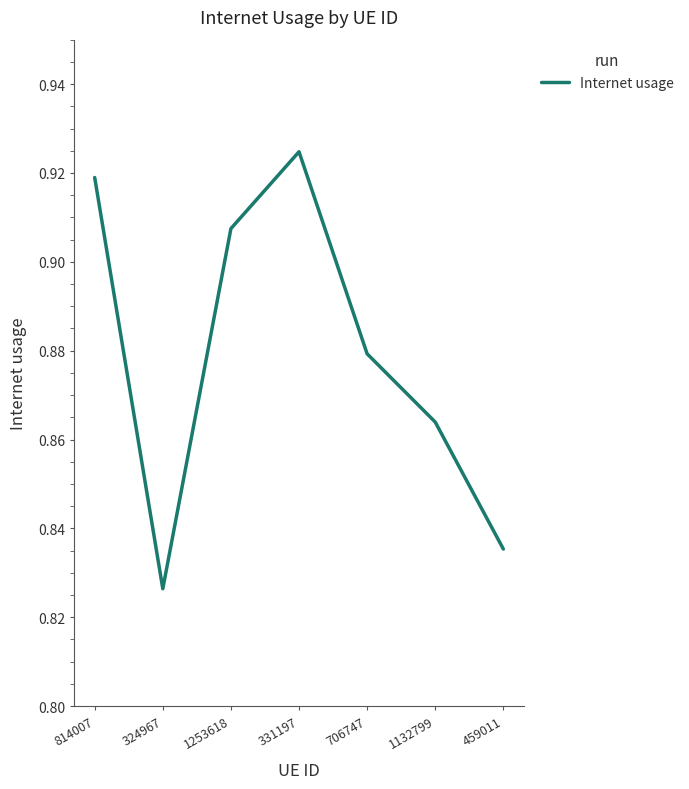

List the labels in order of value, largest first.

331197, 814007, 1253618, 706747, 1132799, 459011, 324967